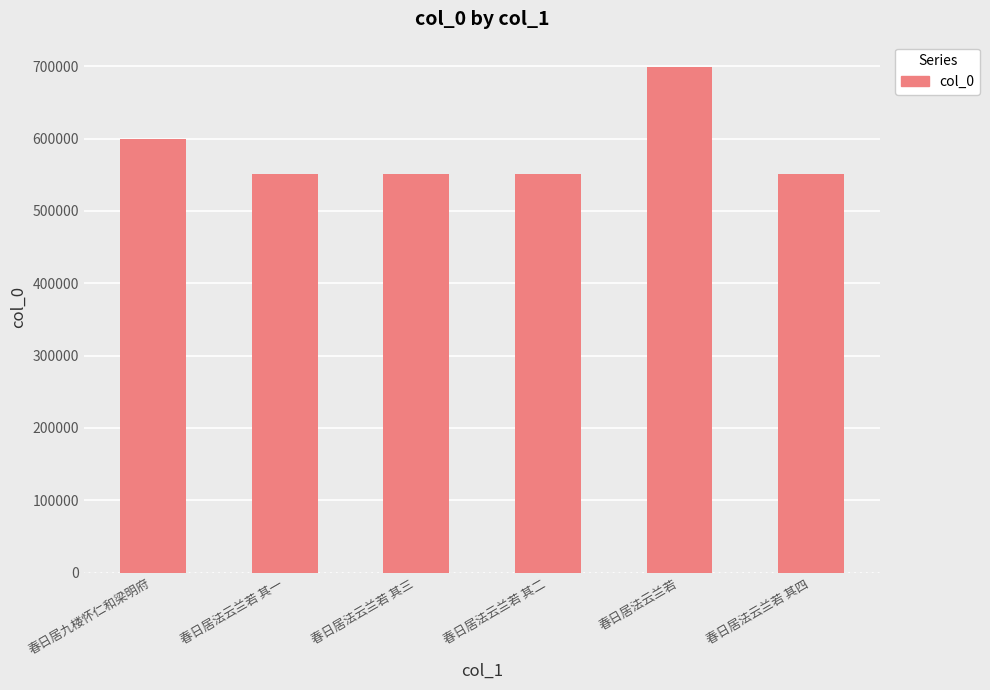

What is the difference between the values at 春日居法云兰若 其四 and 春日居法云兰若 其一?

3